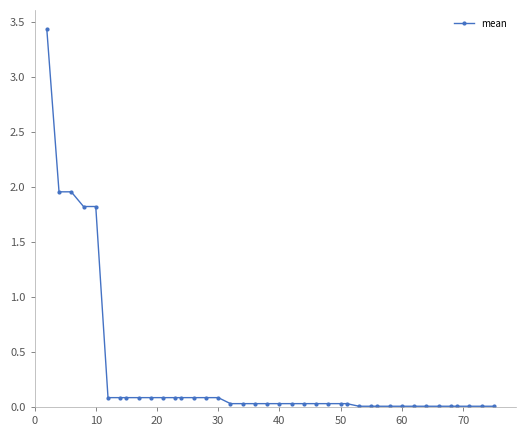

Count the number of categories in the chart.

40